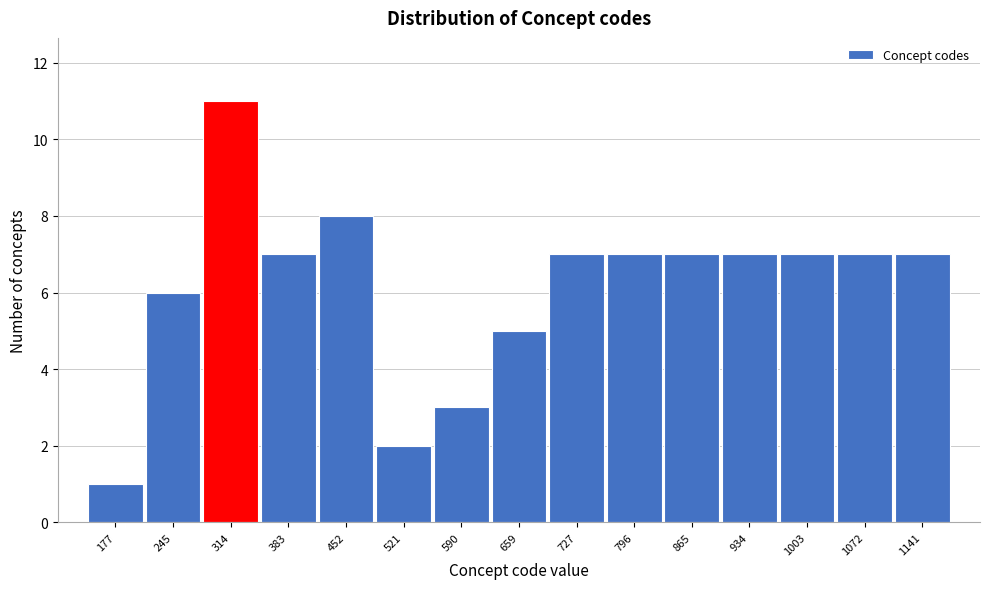

Reading left to right, what are all the values shown in this chart?

1	6	11	7	8	2	3	5	7	7	7	7	7	7	7